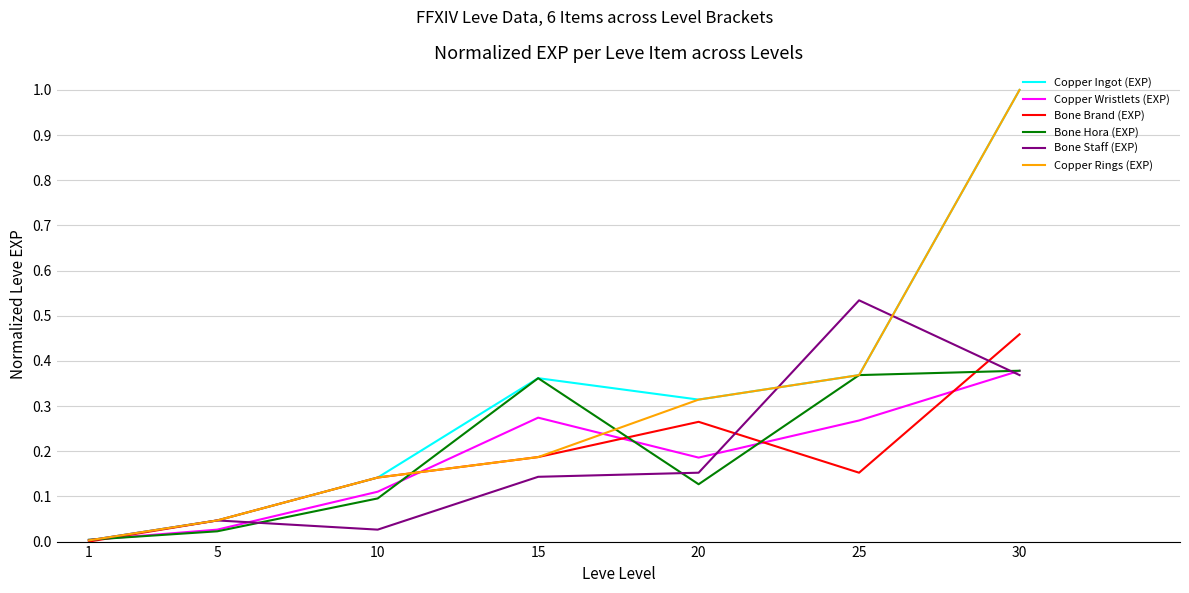

What is the sum of all Copper Ingot (EXP) values?

2.2